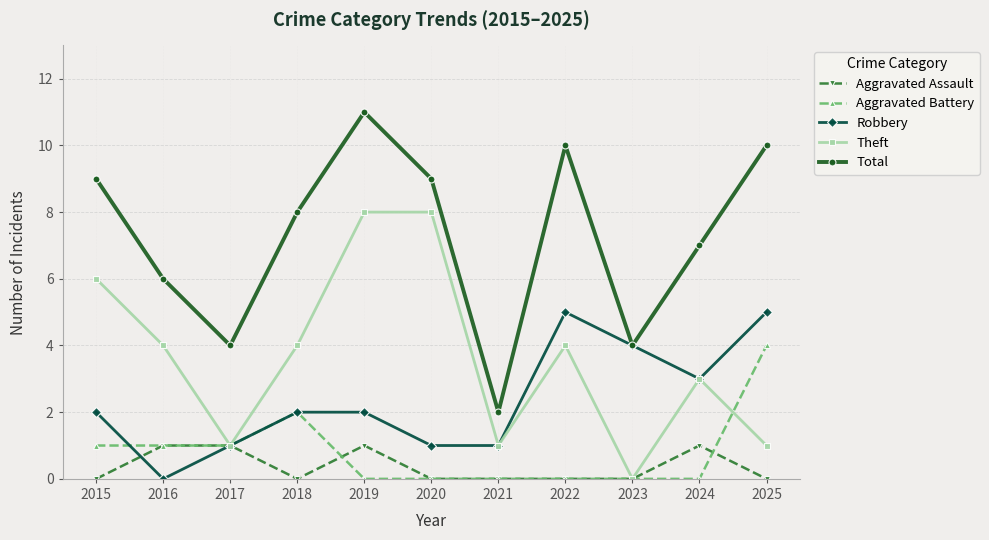

True or false: Total and Aggravated Battery cross at least once.

False